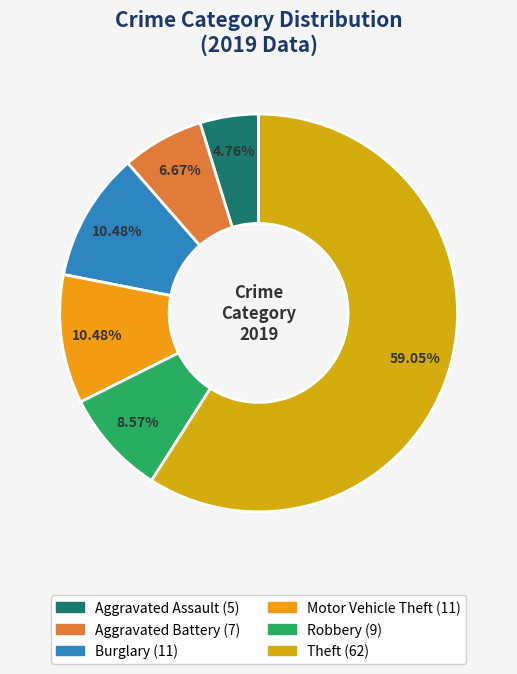

Is there a majority slice in this chart?

Yes